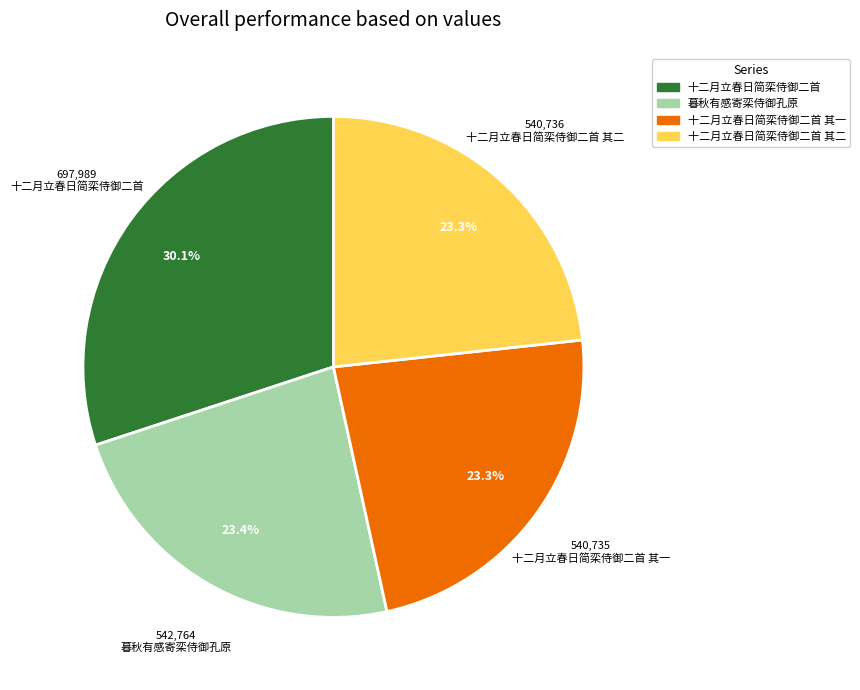

Does any single category account for the majority?

No